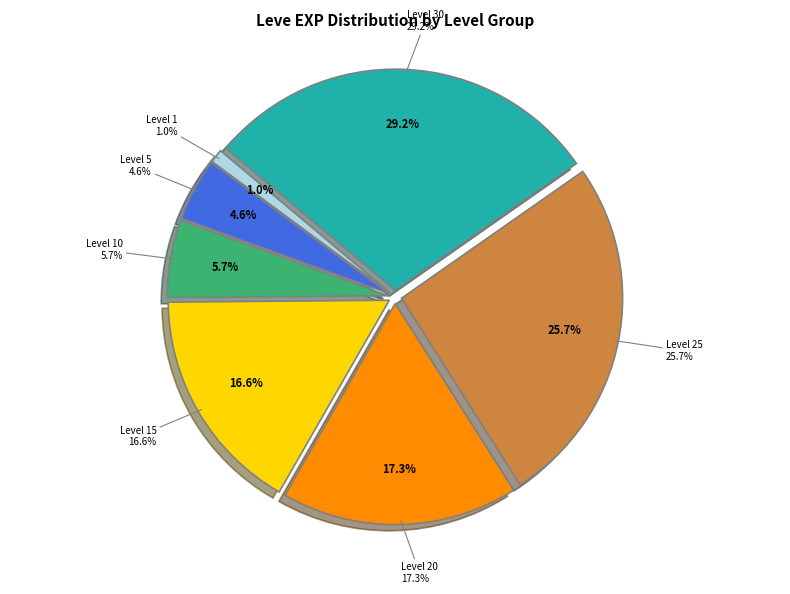

Does Hempen Shepherd's Tunic represent more than half of the total?

No